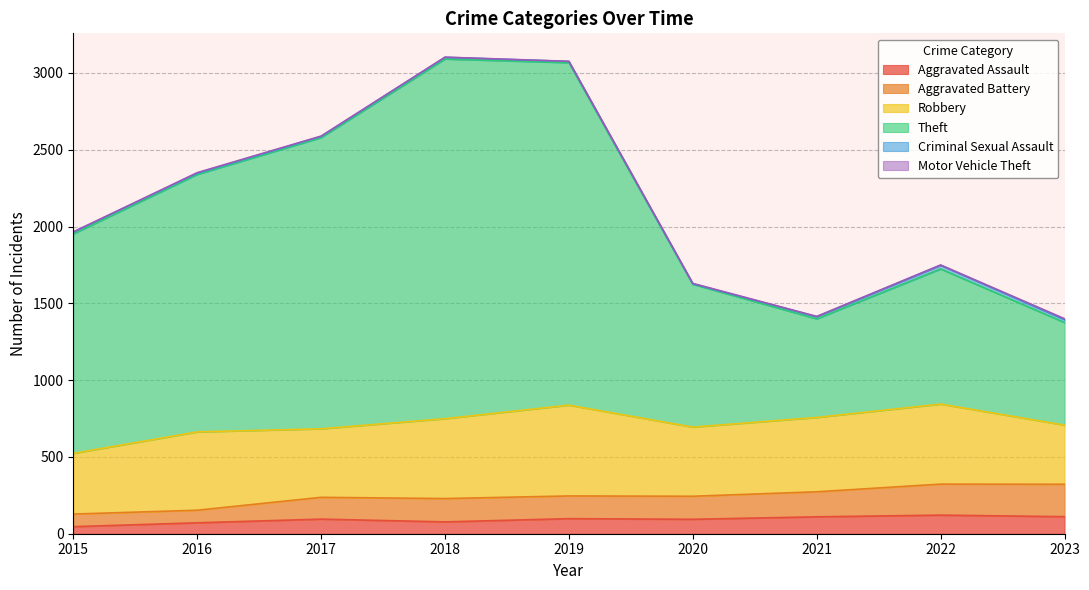

Which label corresponds to the largest value in the chart?

2018